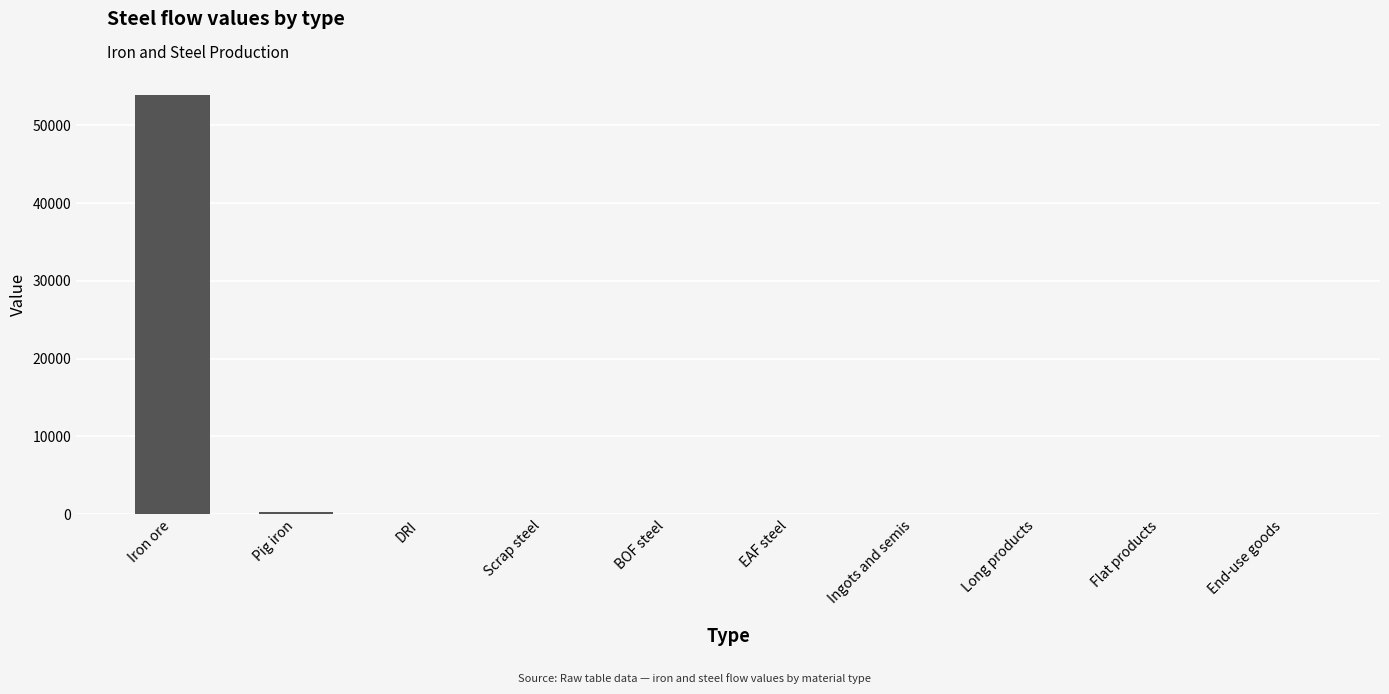

What is the change in value from Iron ore to Long products?

-53909.3